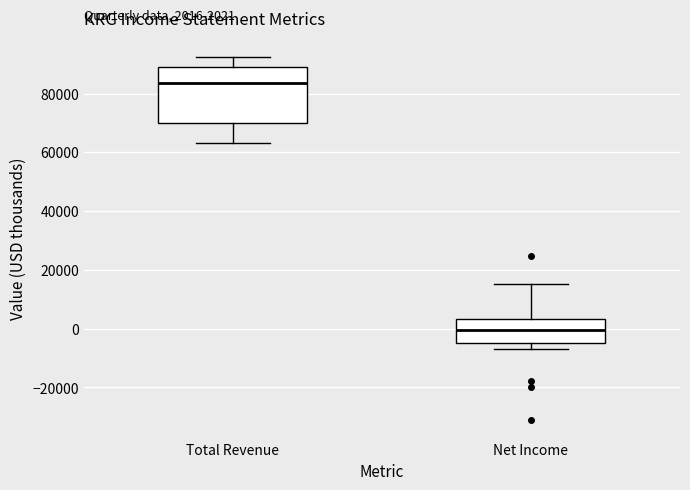

Which box has the lowest median line?

Net Income